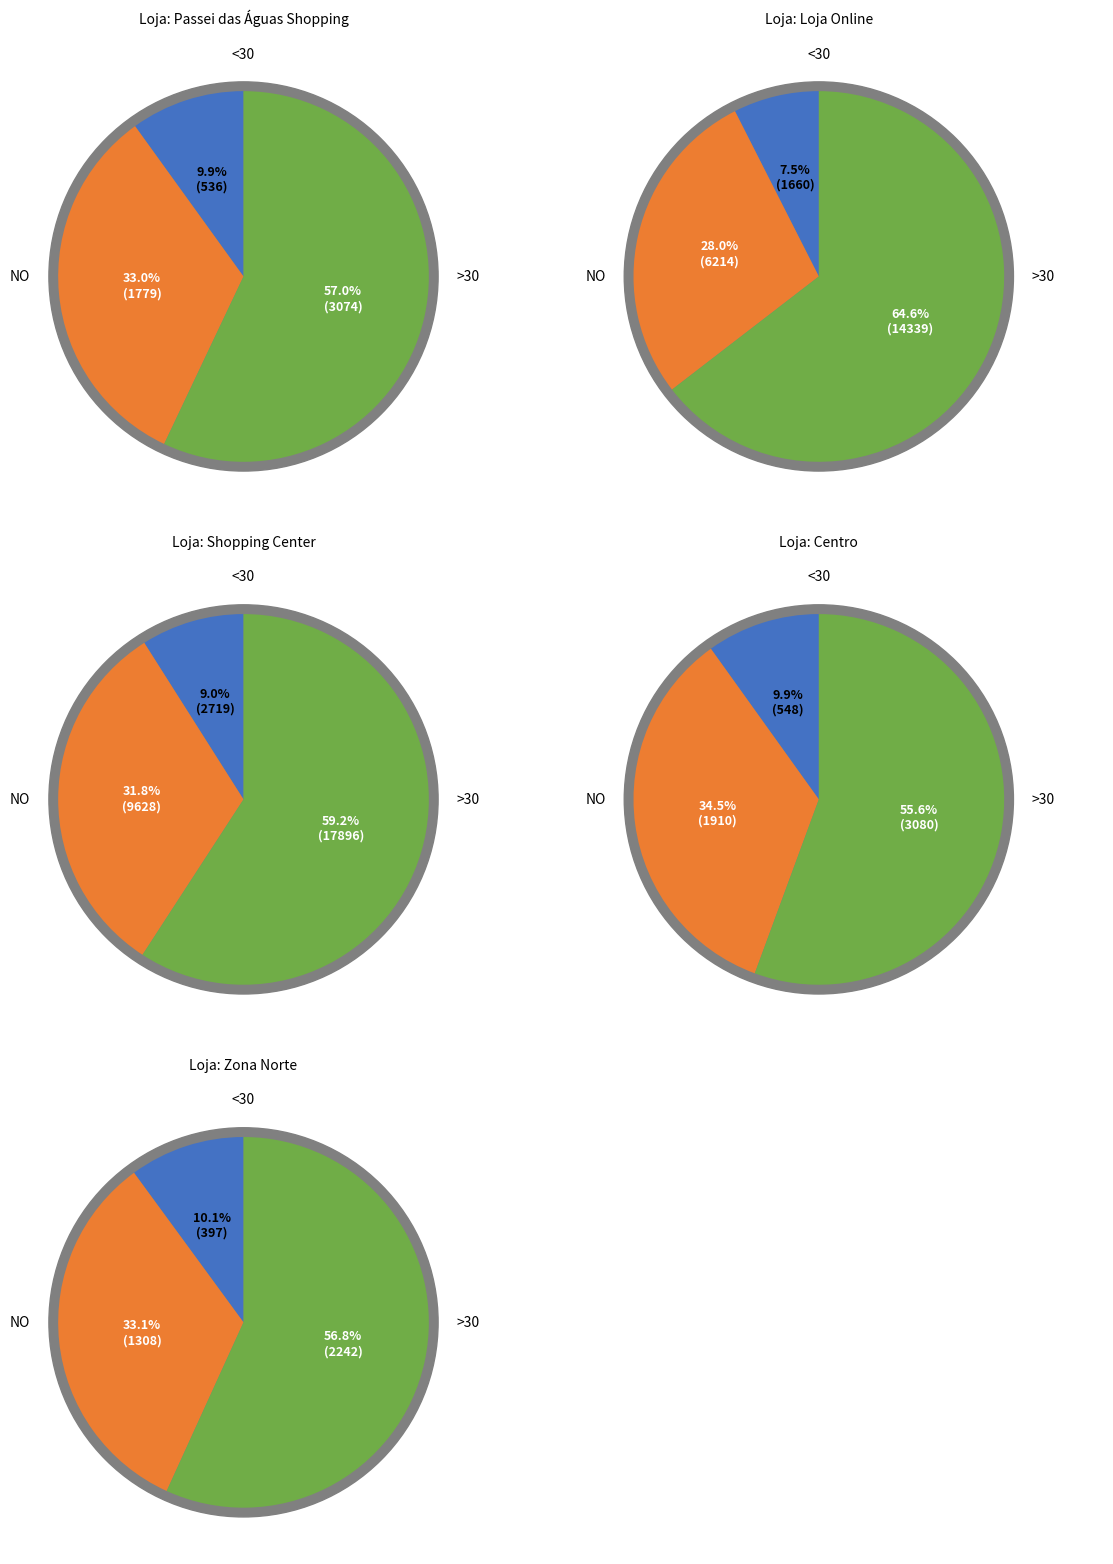

To the nearest percent, what percentage of the pie is Loja 3?

20%